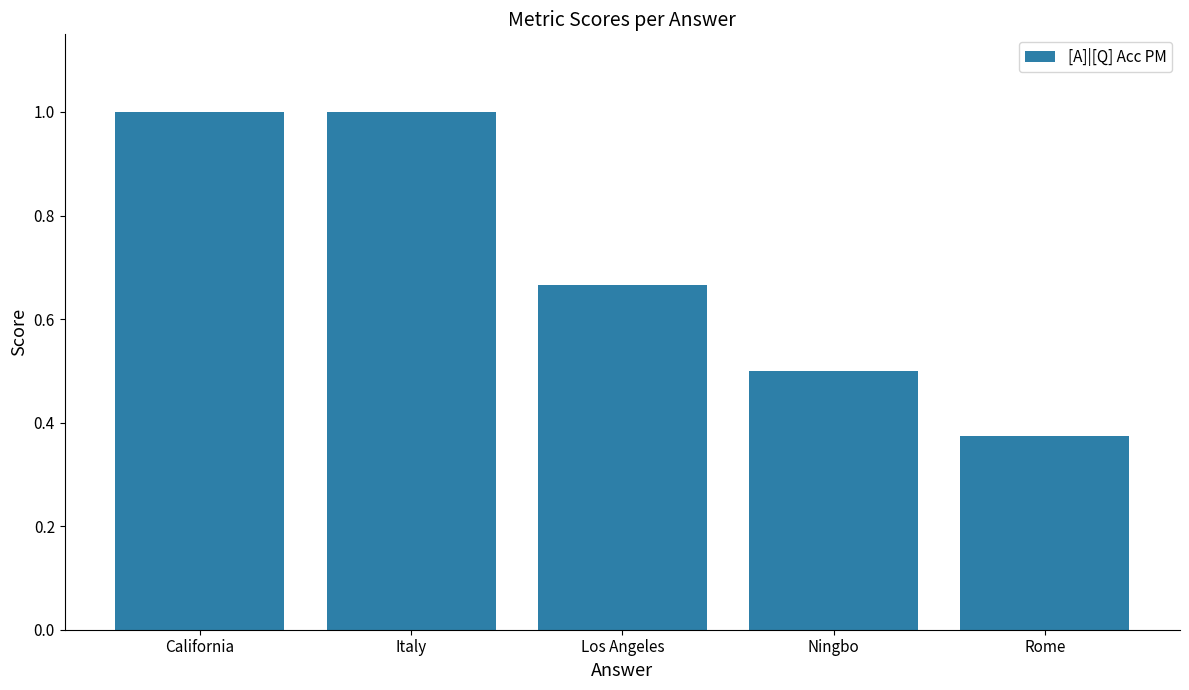

What is the greatest value displayed?

1.0